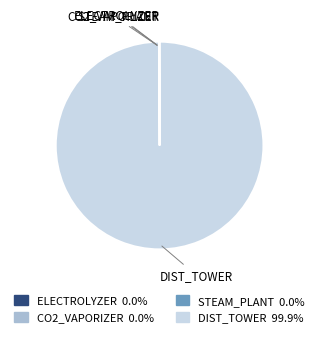

What is the majority slice?

dist_tower